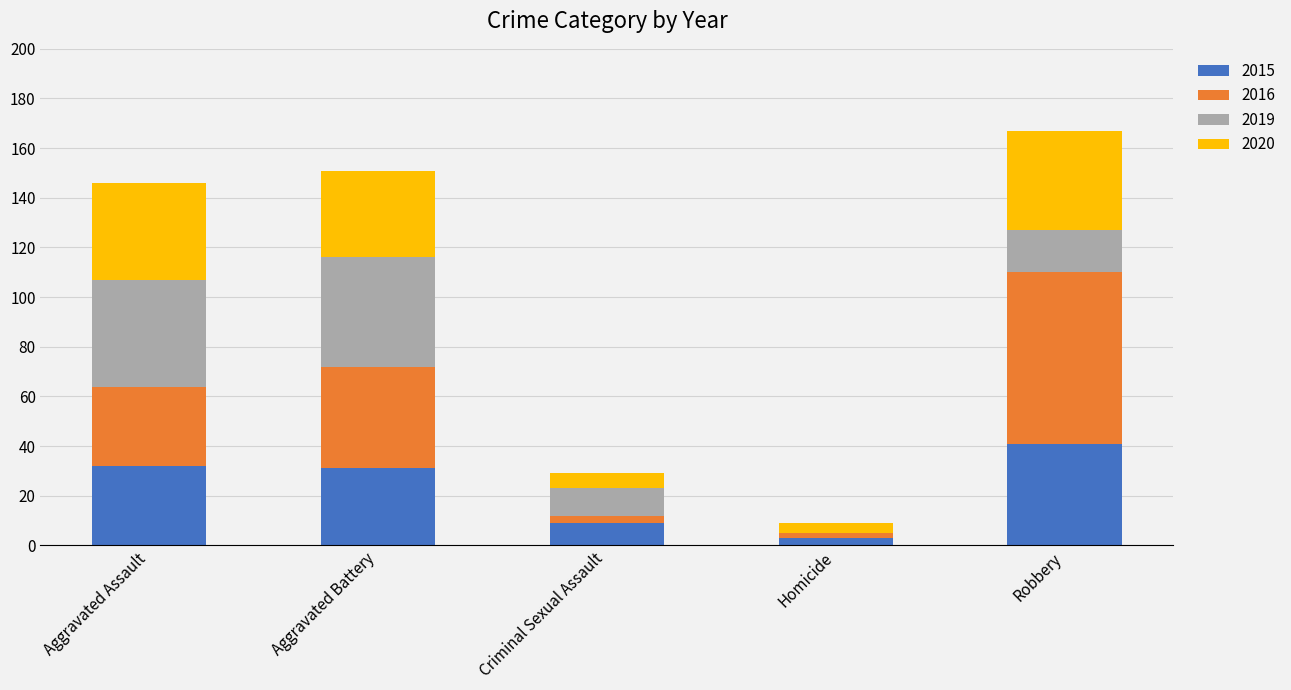

What are all the series names shown in the legend?

2015, 2016, 2019, 2020